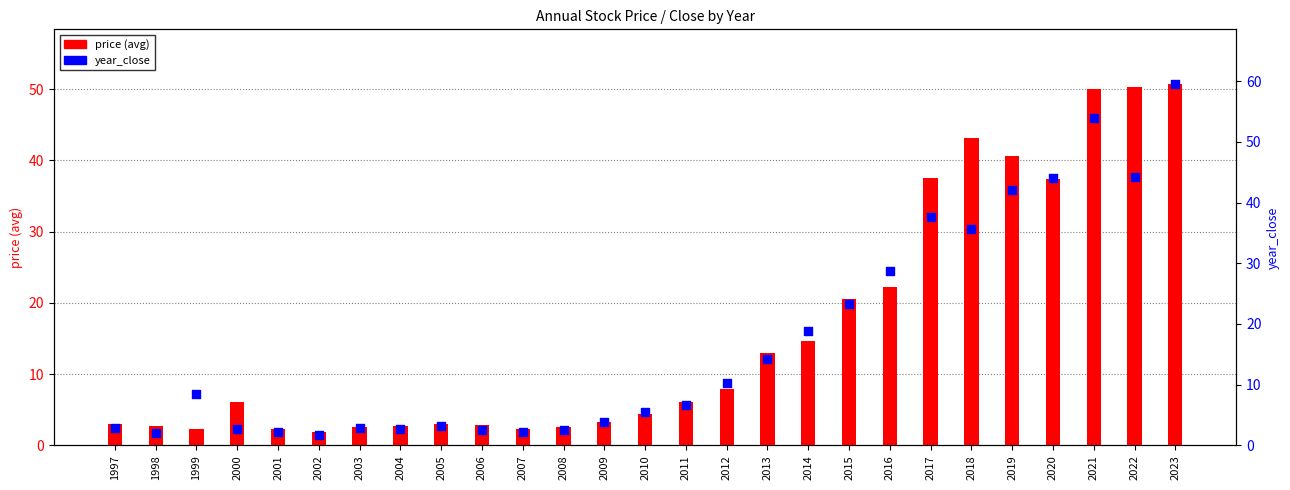

Is the value of year_close at 2014 greater than the value of price (avg) at 2009?

Yes